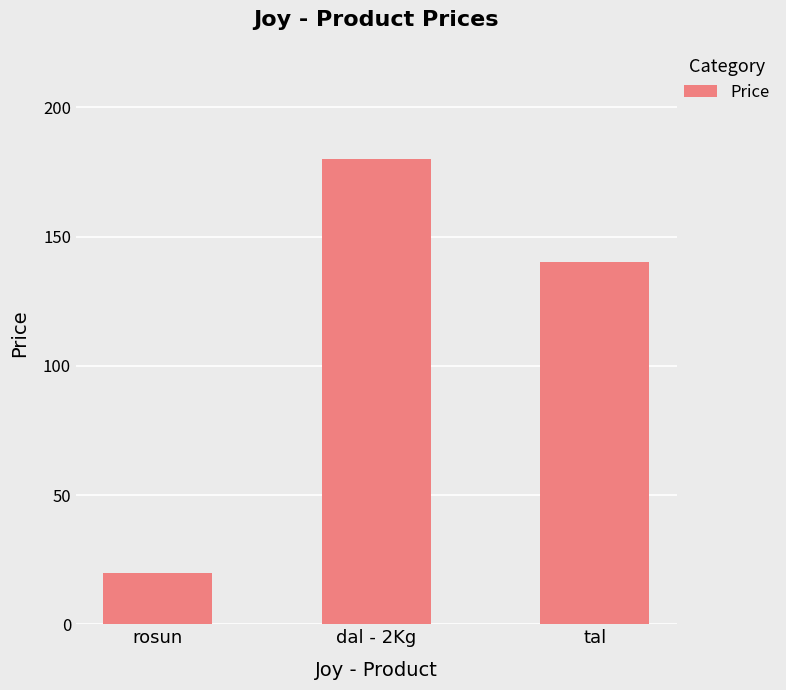

Between rosun and tal, which is larger?

tal